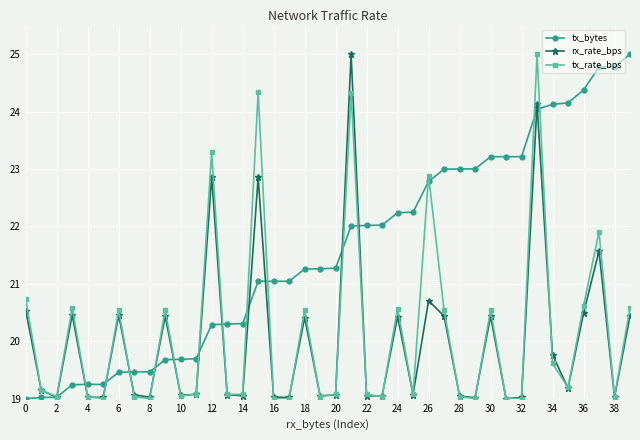

What is the value of the rx_rate_bps point at the 28th from the left?

20.4